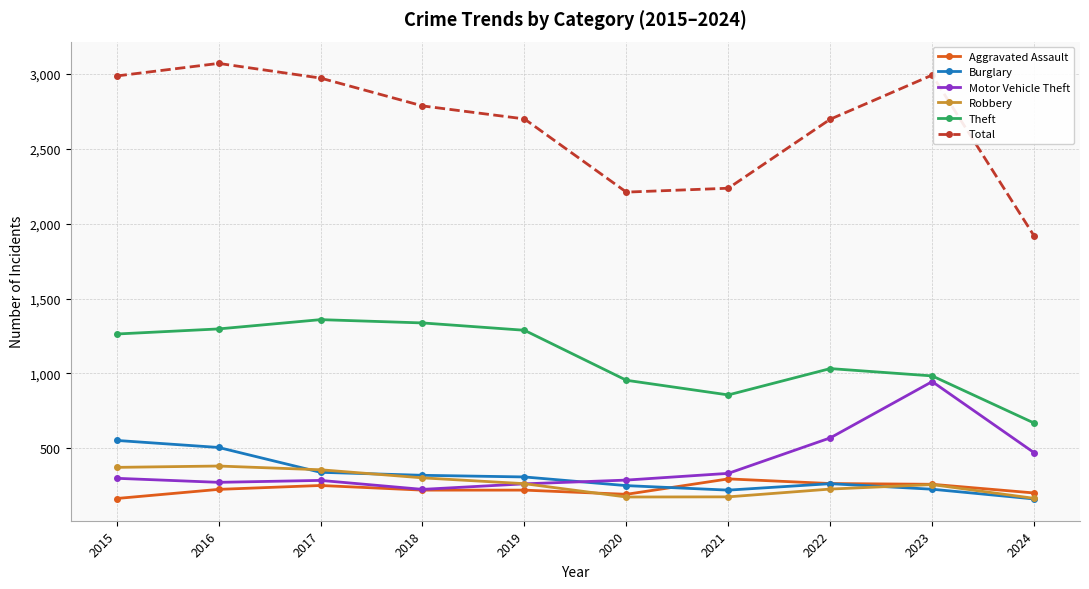

What value does the Theft series have at 2022, to the nearest 100?

1000